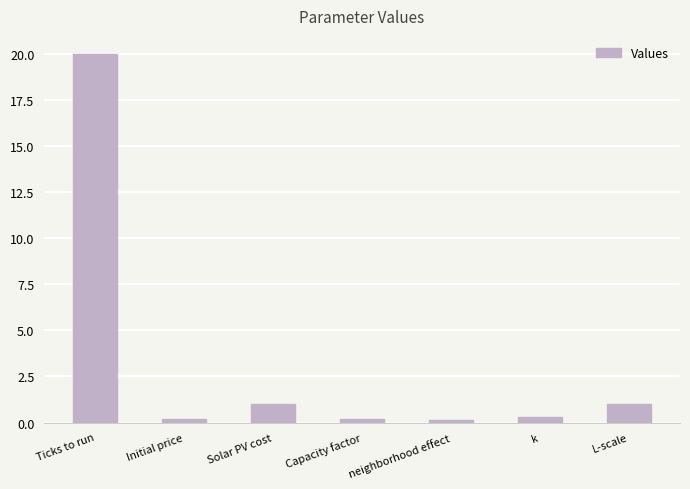

What is the sum of all values?

22.8